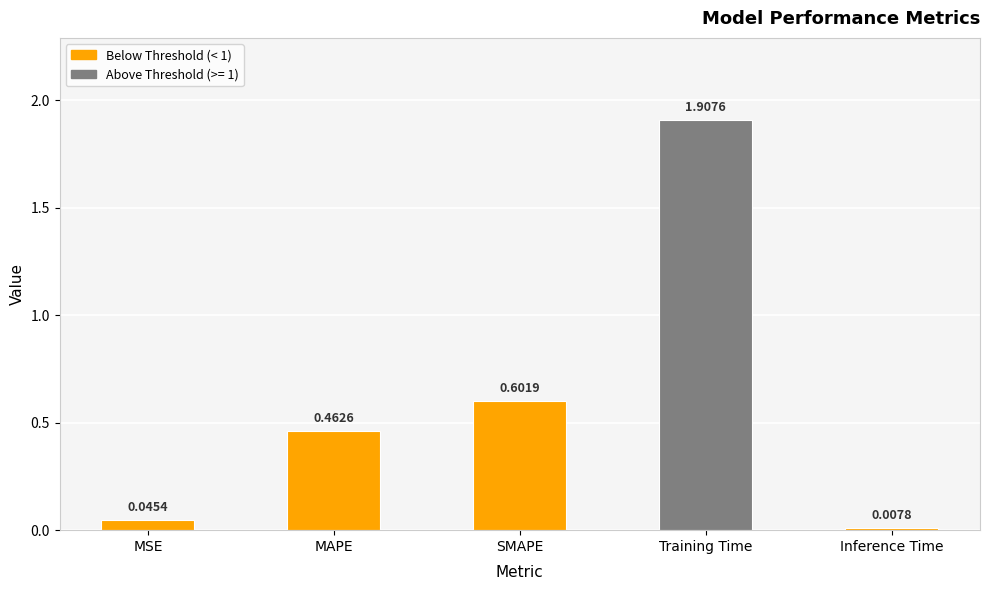

What is the difference between the maximum and second lowest values?

1.9